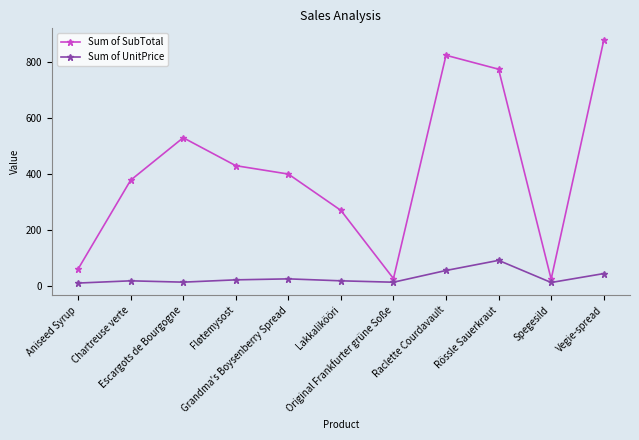

True or false: Sum of SubTotal and Sum of UnitPrice cross at least once.

False